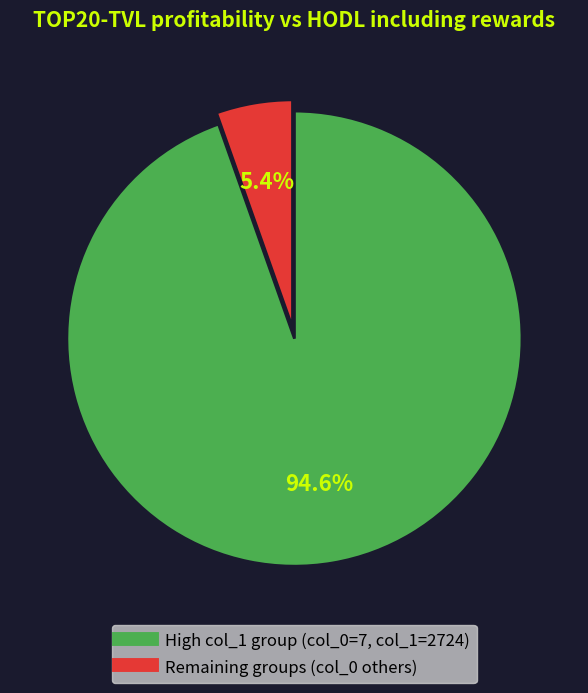

Does any single category account for the majority?

Yes